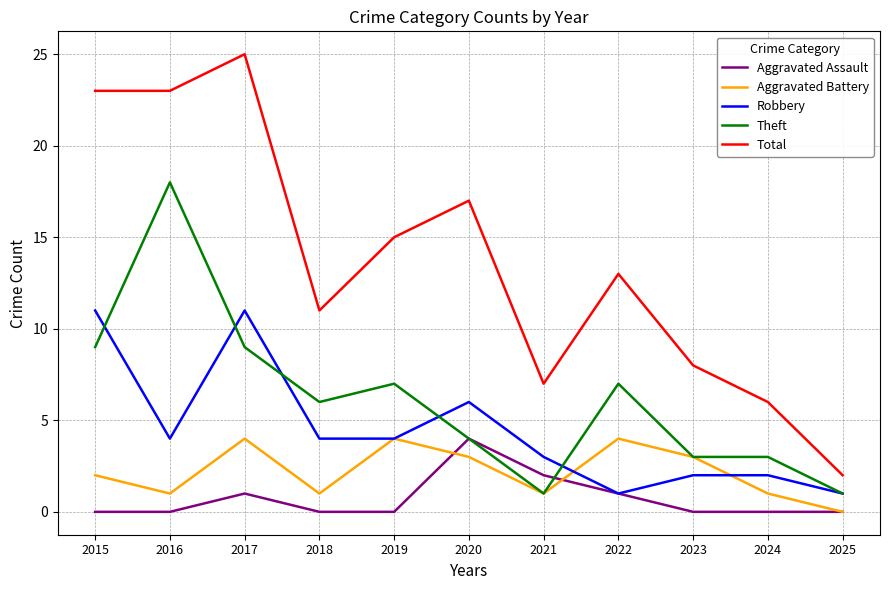

At how many categories does at least one series exceed 19?

3